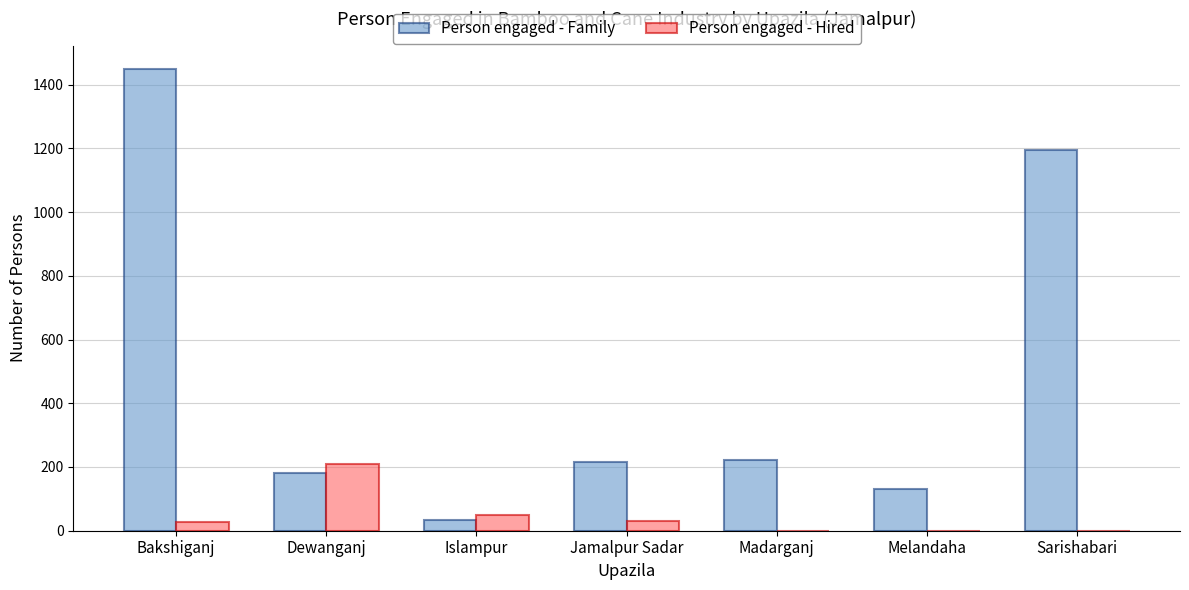

Is the value of Person engaged - Hired at Bakshiganj greater than the value of Person engaged - Family at Jamalpur Sadar?

No